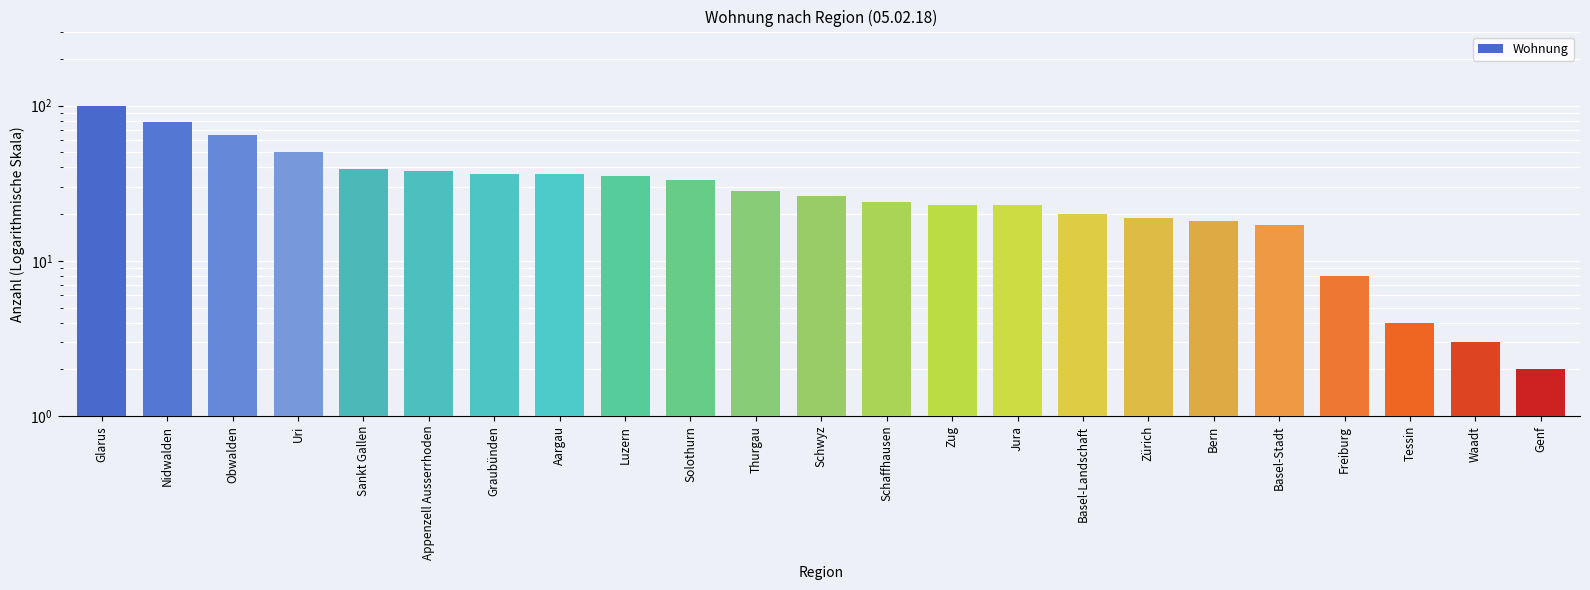

At which category does the chart reach its peak across all series?

Glarus